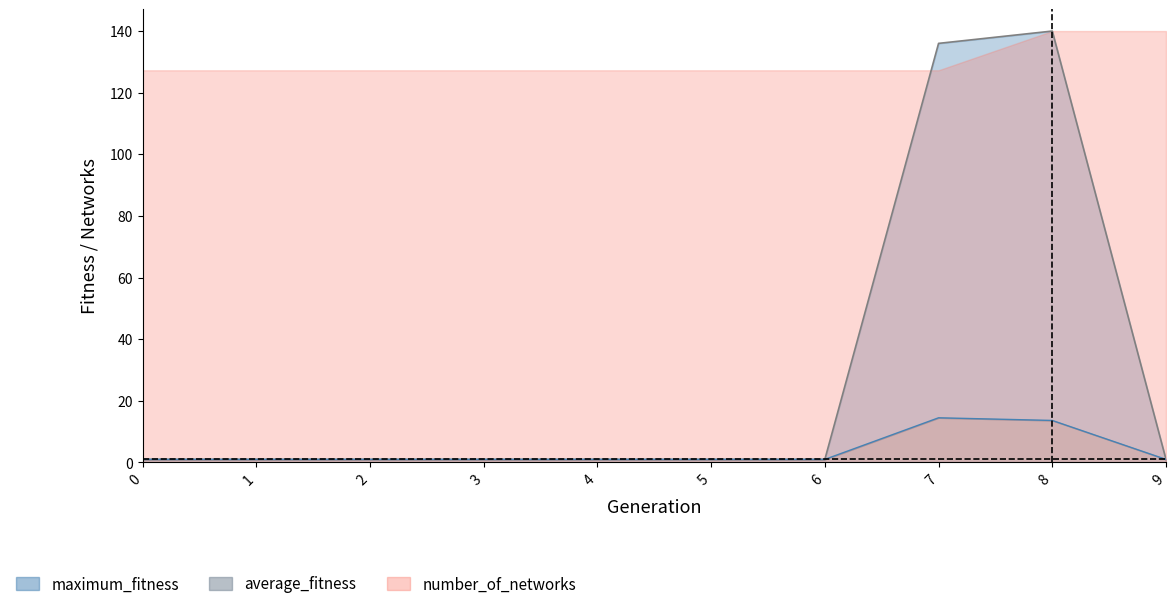

What is the value of the average_fitness point at the 5th from the left?

1.0